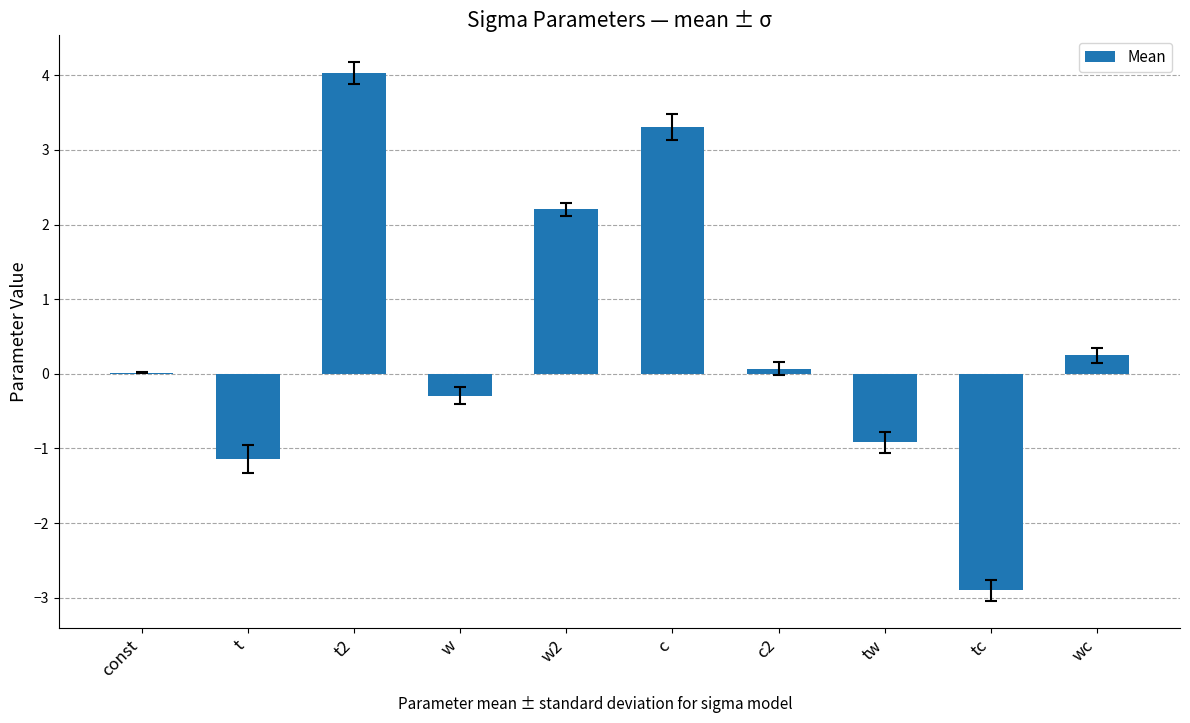

Count the number of categories in the chart.

10